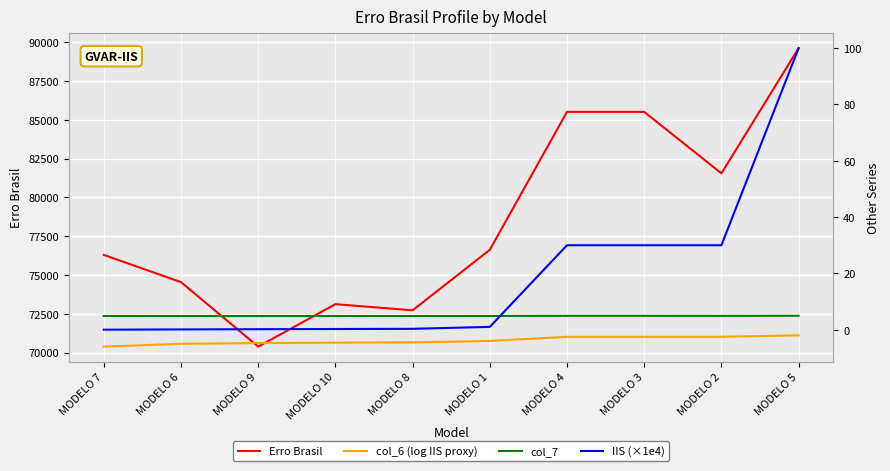

What is the maximum value for Erro Brasil?

89619.0